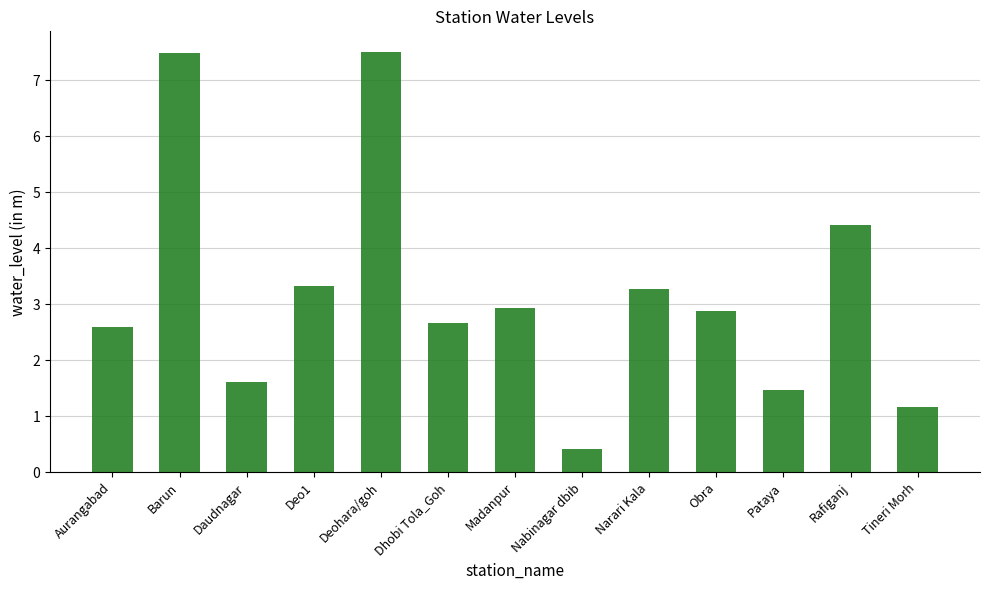

What is the change in value from Daudnagar to Deo1?

+1.7